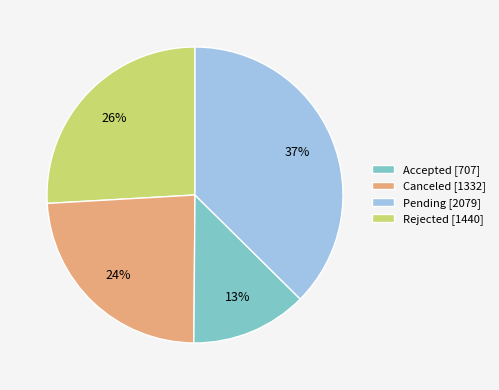

True or false: Canceled [1332] accounts for 16% of the total.

False